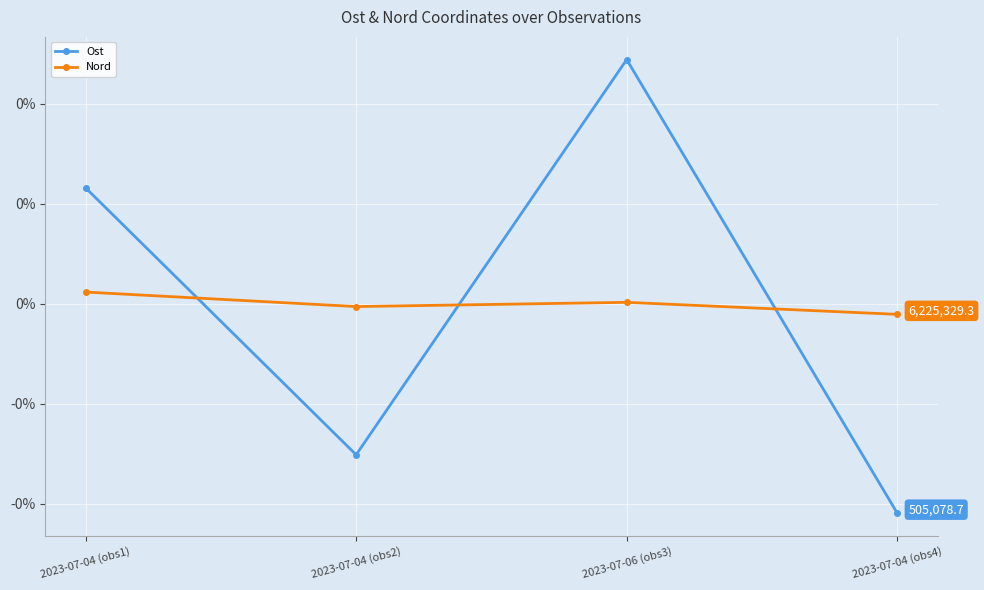

At which category does Nord reach its first local peak?

2023-07-06 (obs3)